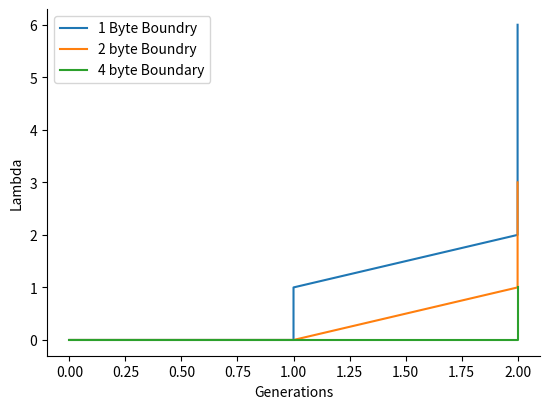

Rank the series by their average value, from highest to lowest.

1 Byte Boundry, 2 byte Boundry, 4 byte Boundary